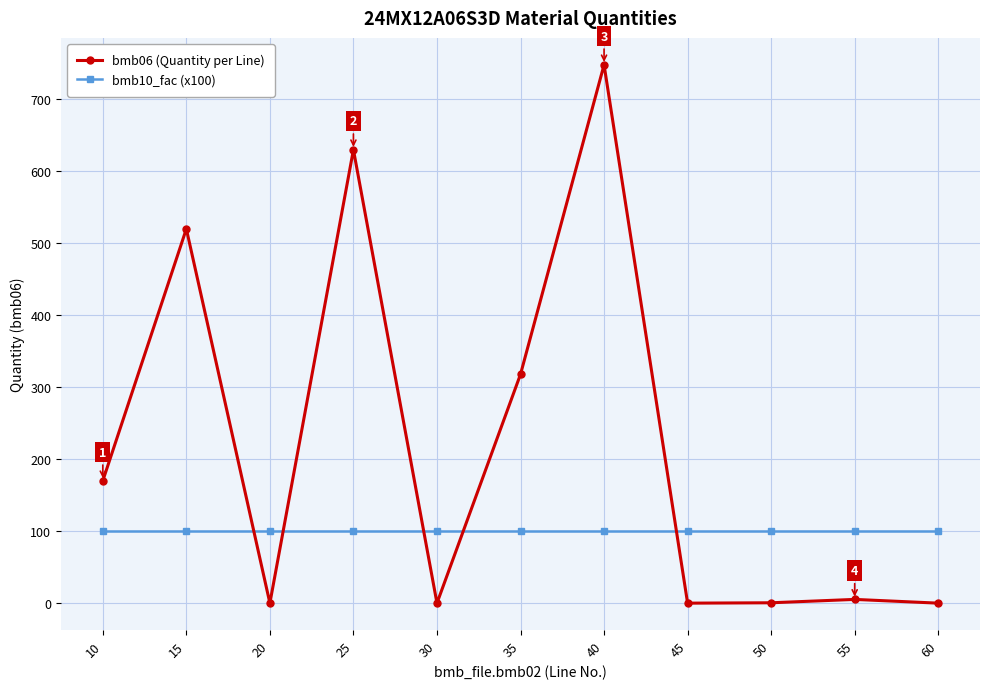

Is this an area chart (filled region under the line)?

No